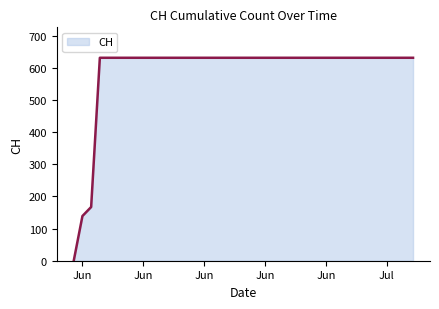

What is the difference between the maximum and minimum values?

631